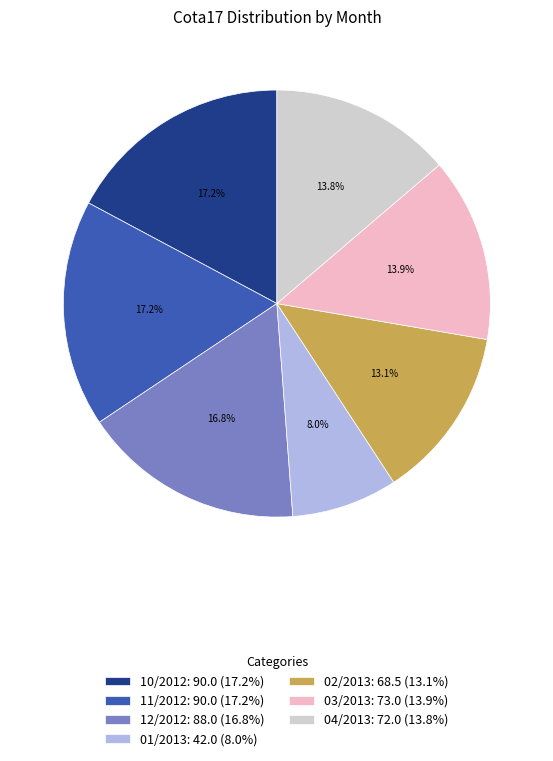

Does 11/2012 represent more than half of the total?

No